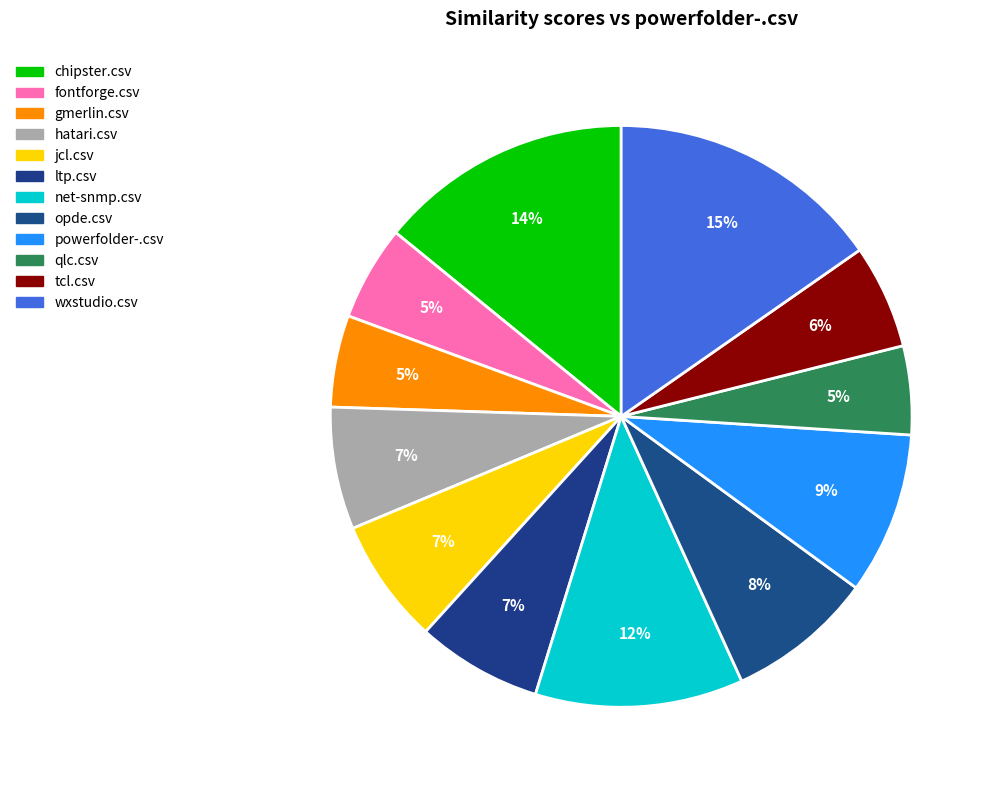

To the nearest percent, what is the combined percentage of qlc.csv and chipster.csv?

19%